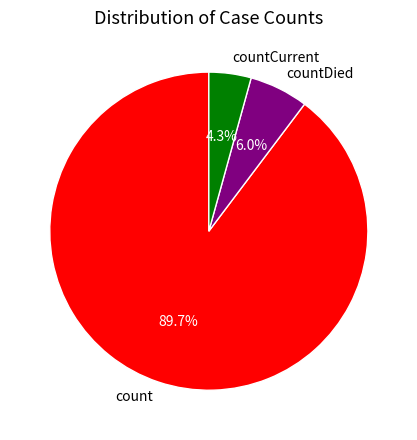

True or false: countDied accounts for 6% of the total.

True